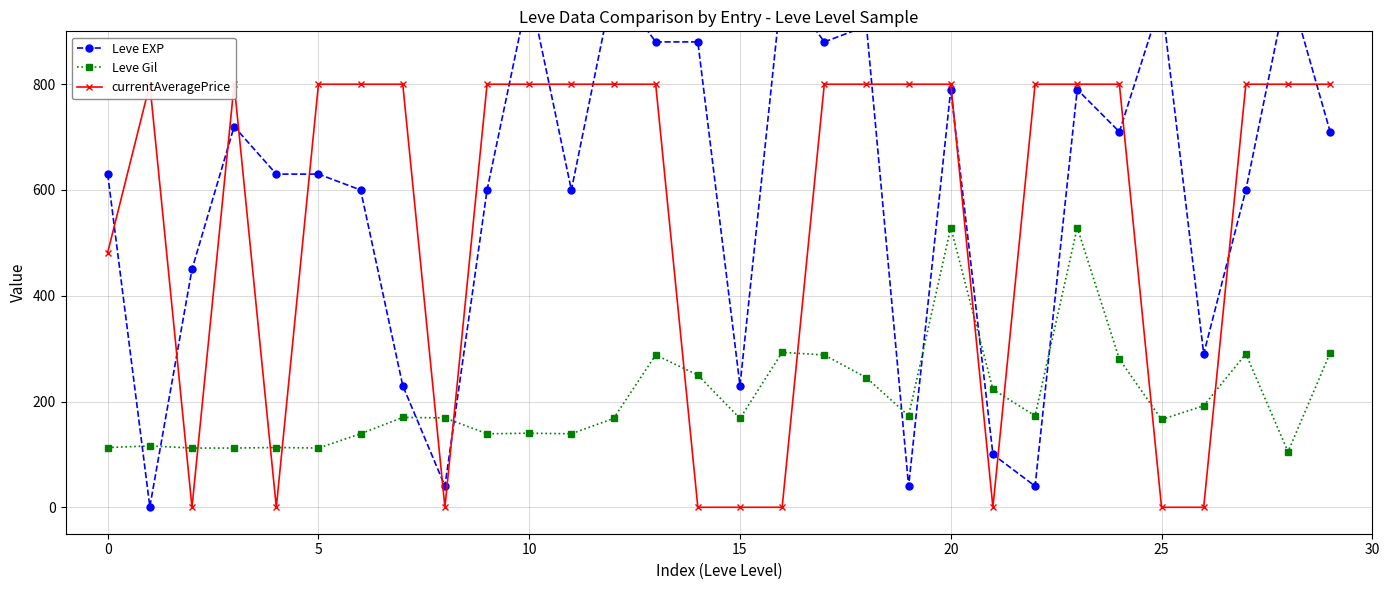

Is it true that Leve Gil equals 113 at 0?

True